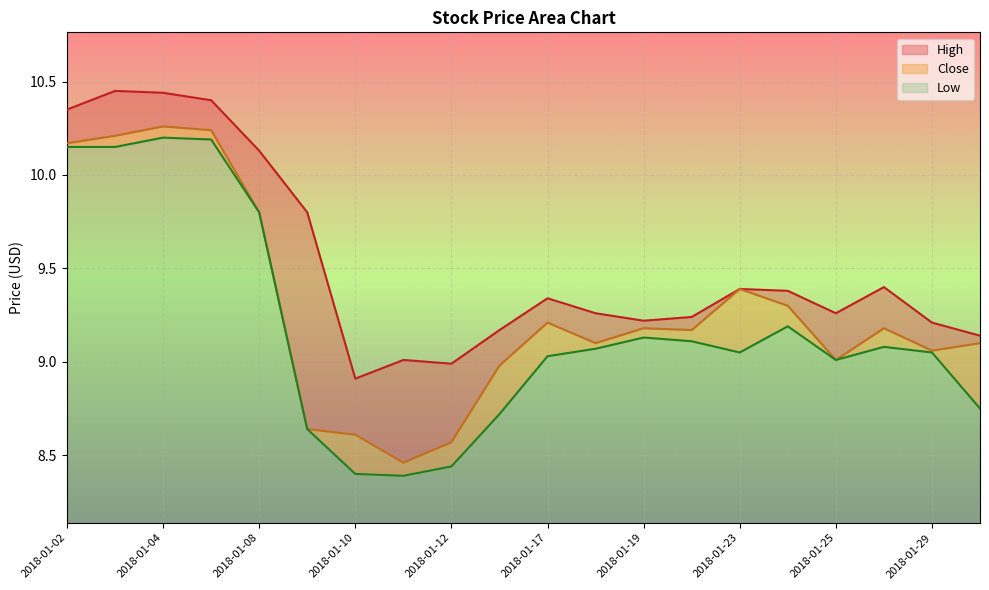

True or false: Low and High cross at least once.

False